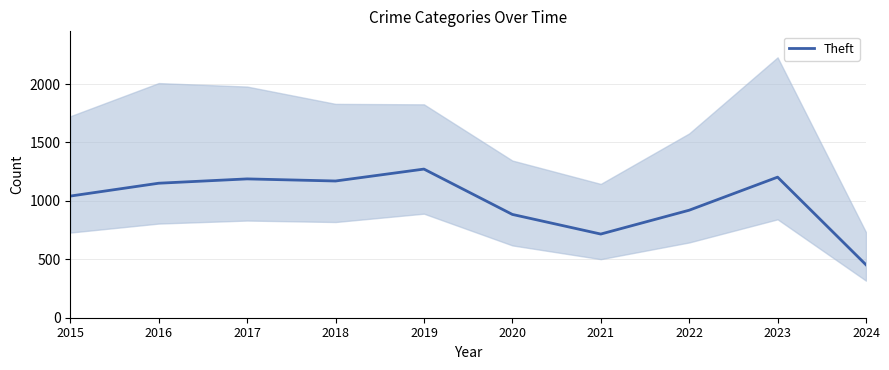

Count the number of data series in this chart.

1